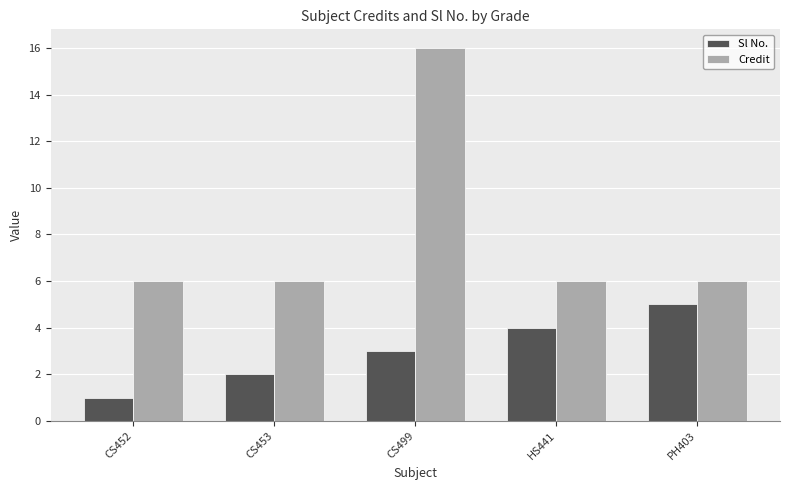

Reading right to left, extract all data points from this chart.

Sl No.: PH403=5	HS441=4	CS499=3	CS453=2	CS452=1
Credit: PH403=6	HS441=6	CS499=16	CS453=6	CS452=6